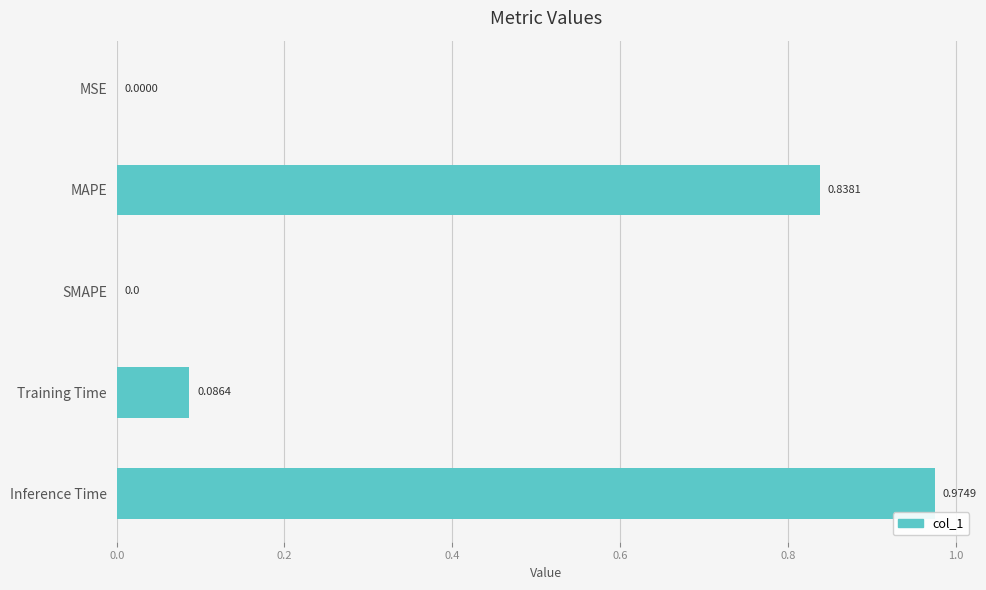

Which has a higher value, Training Time or SMAPE?

Training Time